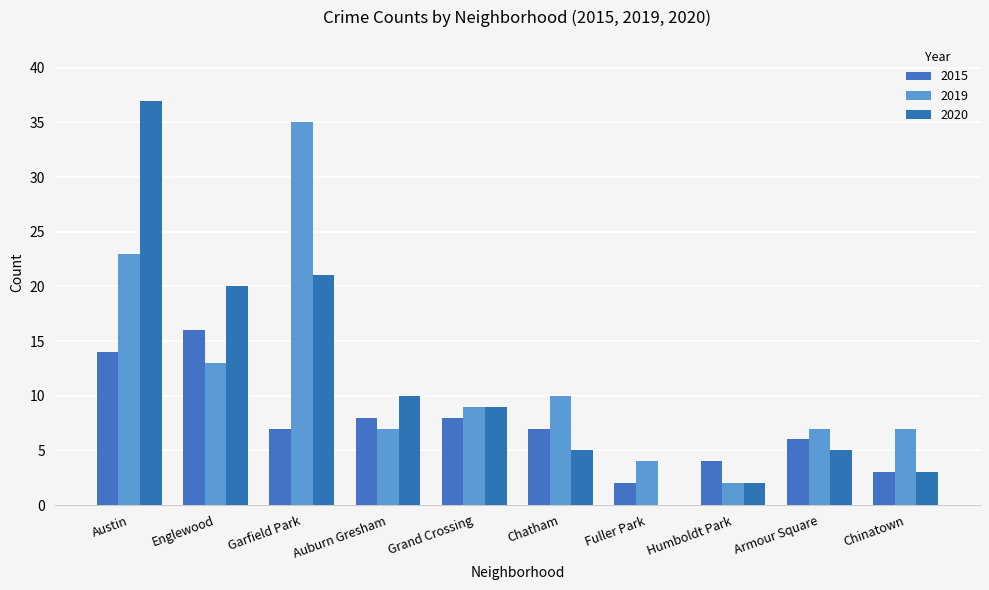

How many categories are shown in the chart?

10